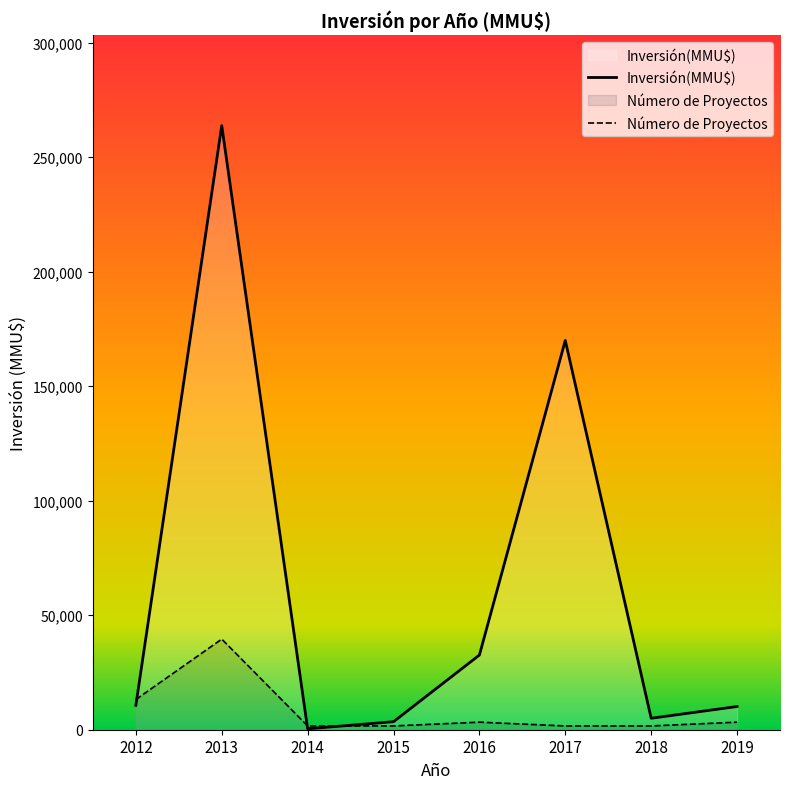

What is the maximum value for Número de Proyectos?

39570.2